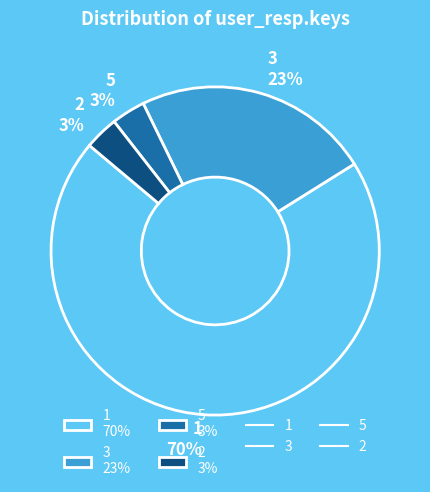

Which has a higher value, 5 3% or 1 70%?

1 70%